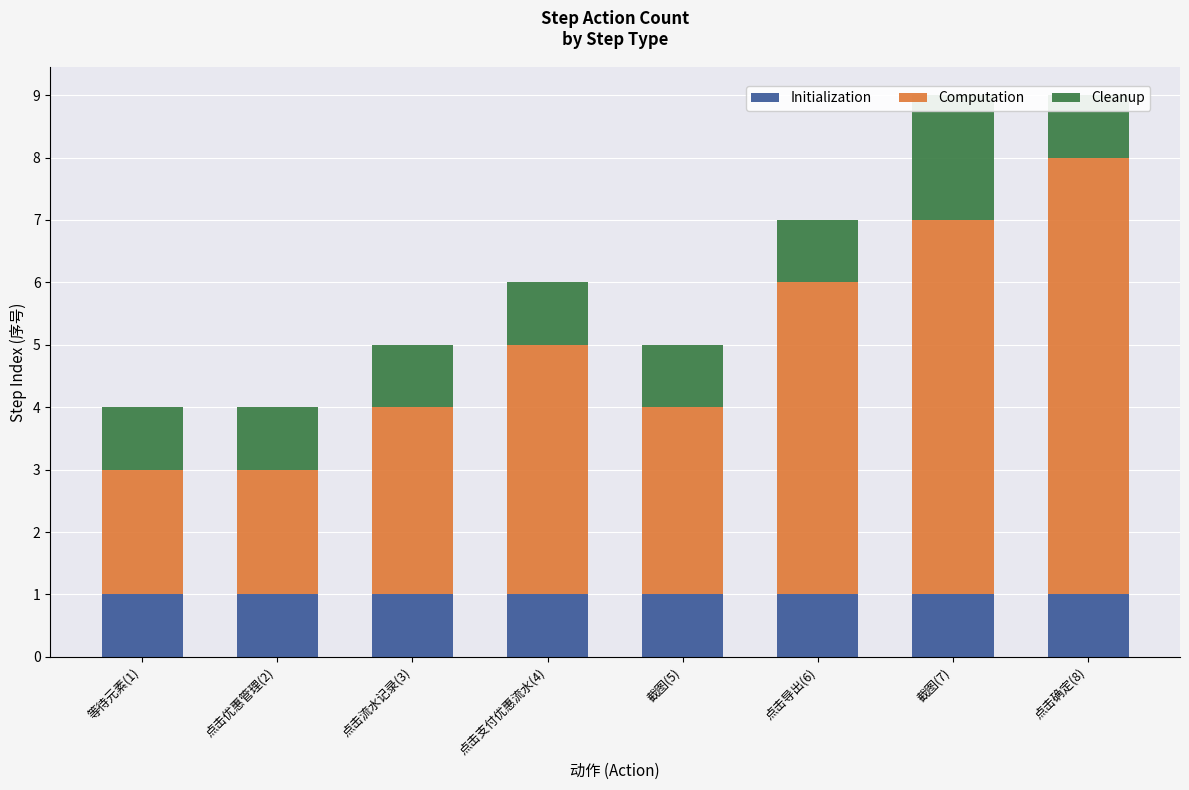

At 等待元素(1), list the series in order from smallest to largest.

Initialization, Cleanup, Computation